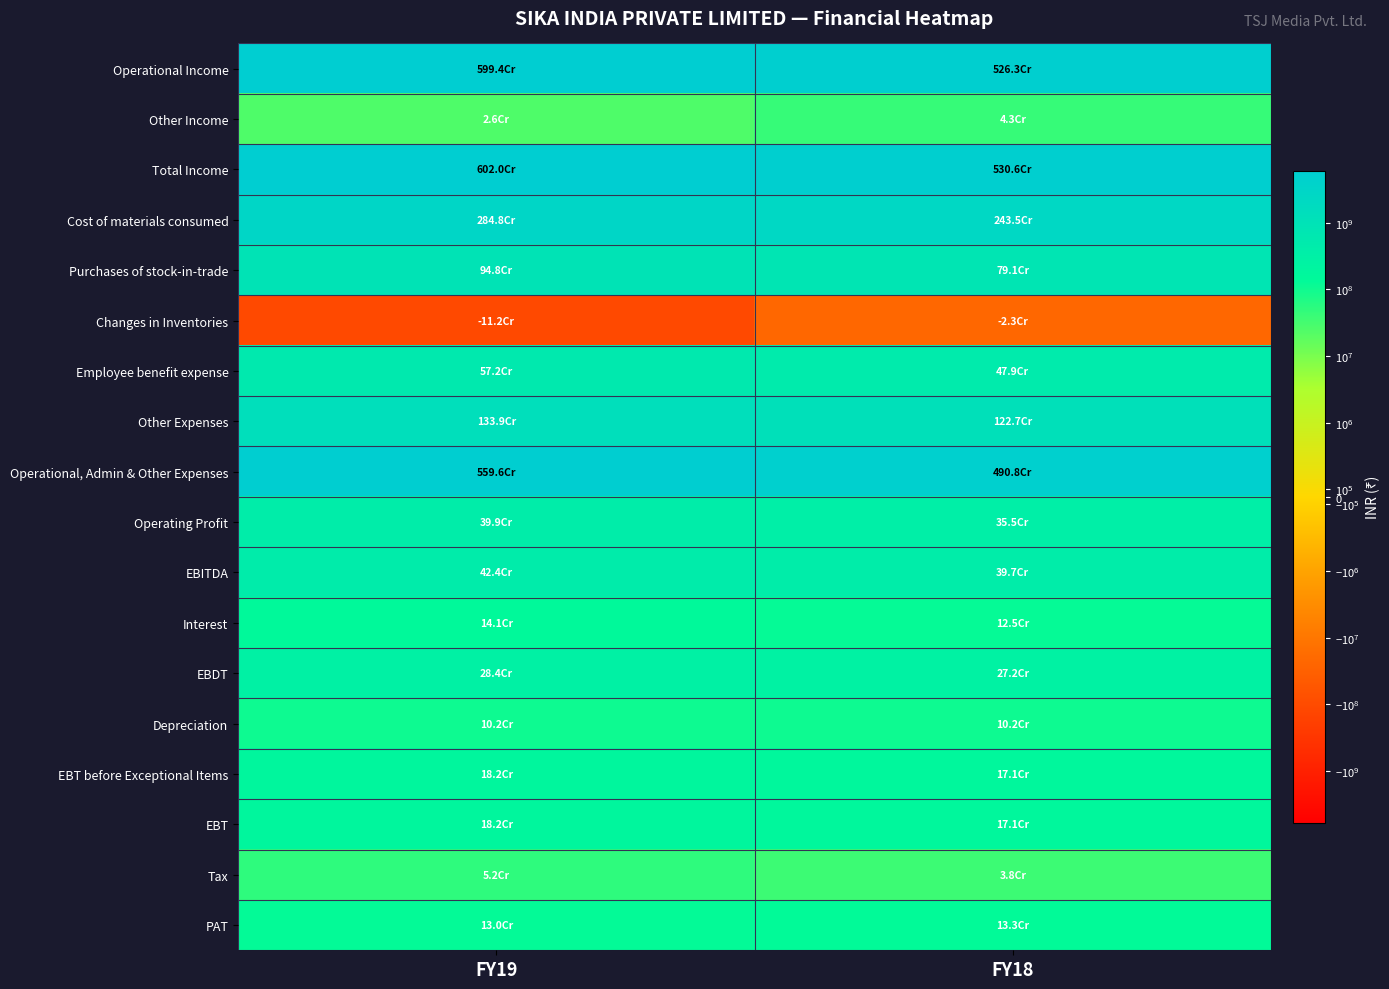

Between FY19 and FY18, which is larger?

FY19